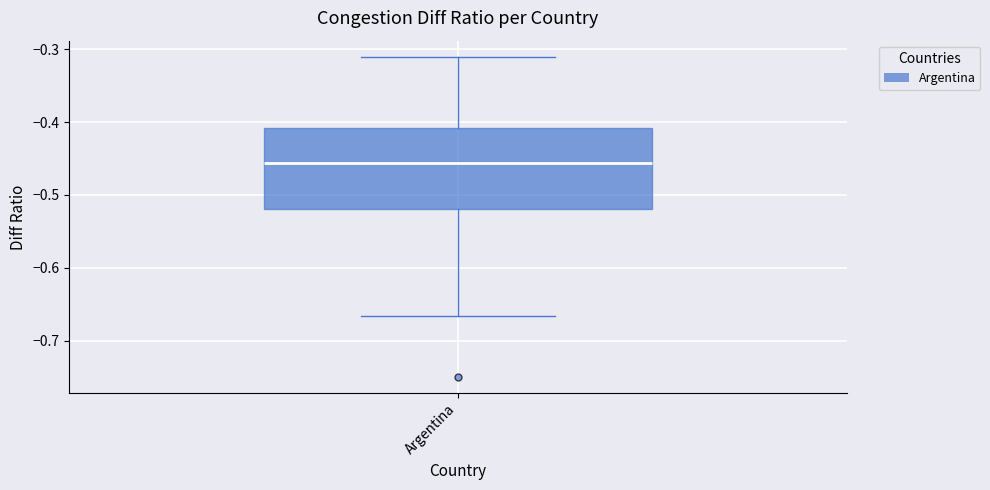

Read this box plot against the y-axis: the position of the median line, the range covered by the box, and the ends of both whiskers. The values are not printed on the chart, so give them approximately, as read against the axis.

median -0.46, box -0.52 to -0.41, whiskers -0.67 to -0.31